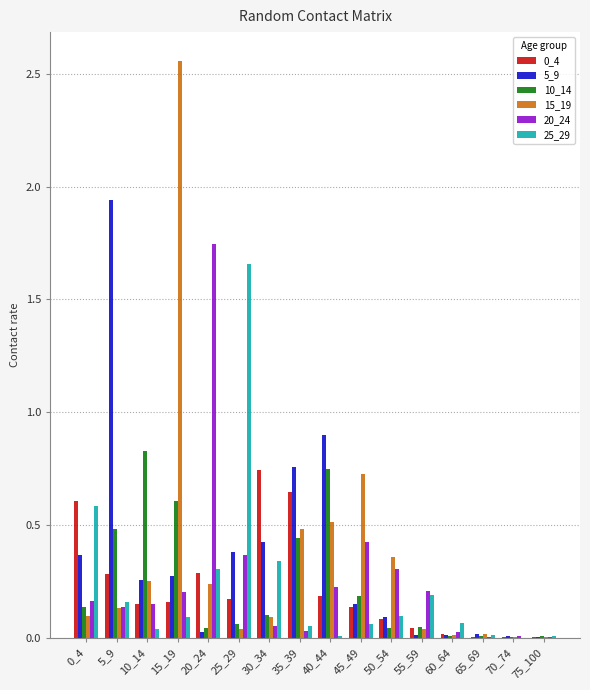

How many categories are shown in the chart?

16